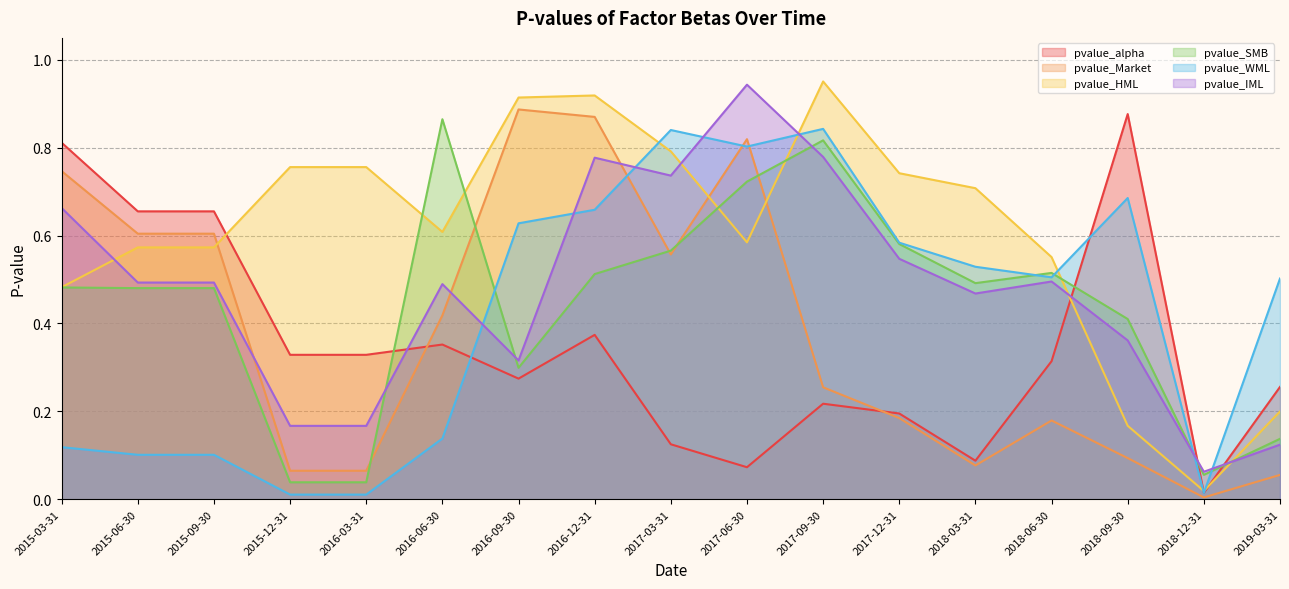

Rank the series by their maximum value, from lowest to highest.

pvalue_WML, pvalue_SMB, pvalue_alpha, pvalue_Market, pvalue_IML, pvalue_HML